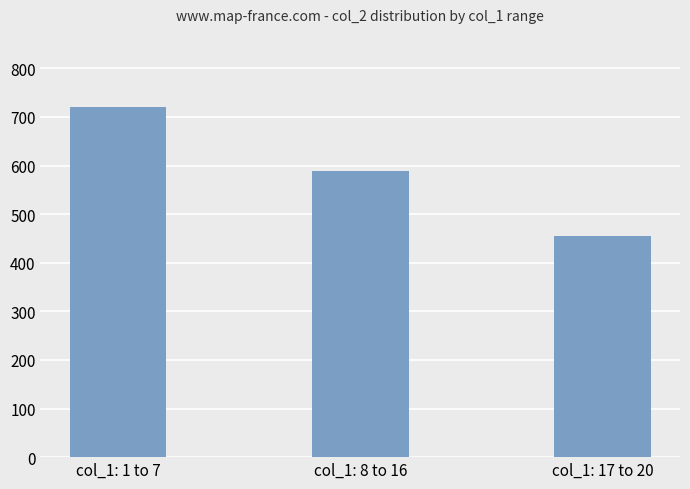

What is the label of the 3rd bar from the right?

col_1: 1 to 7